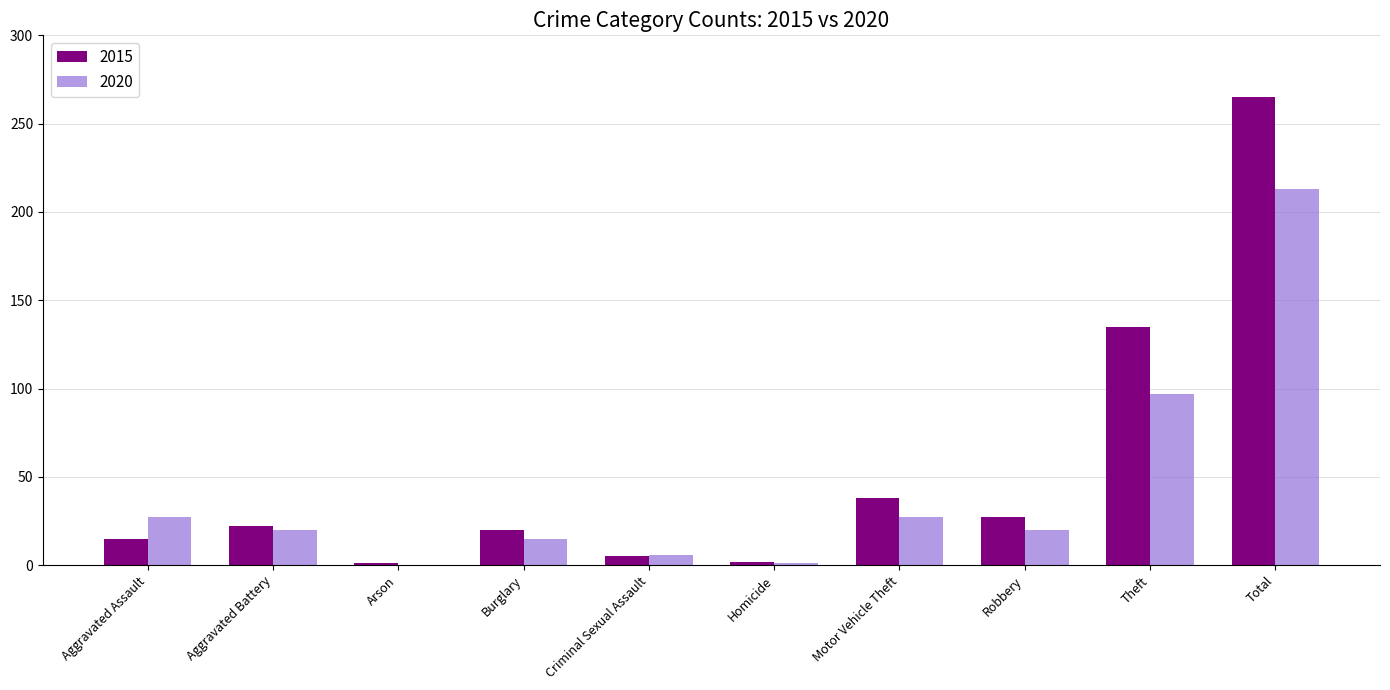

At which label is 2015 closest to 133?

Theft